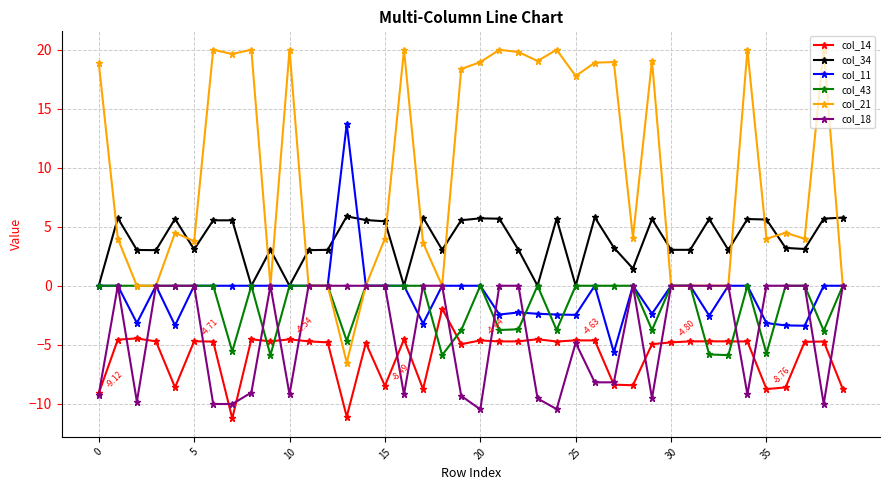

True or false: col_34 and col_14 cross at least once.

False